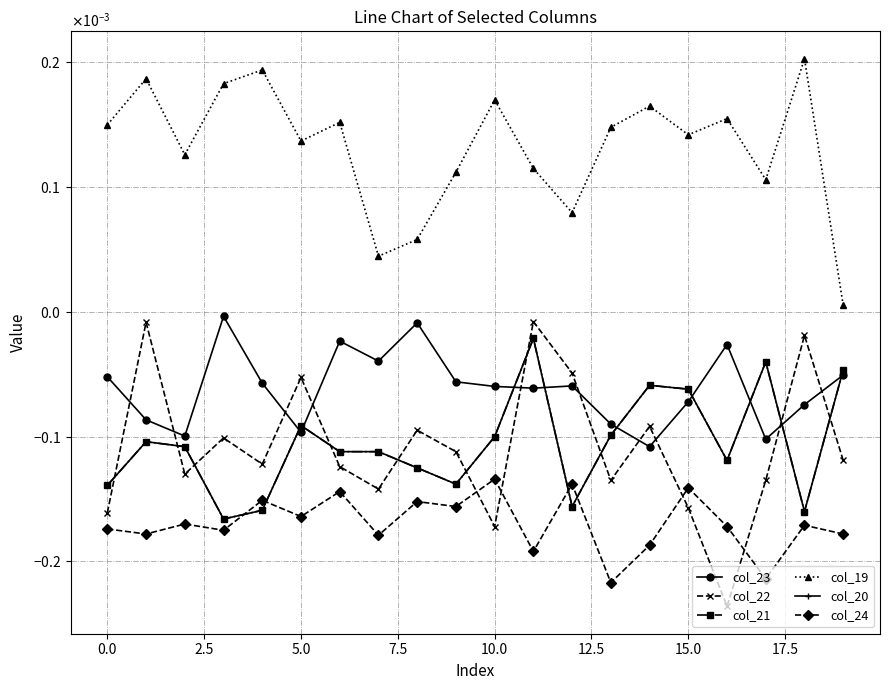

In col_23, how many points are higher than both neighbors (excluding endpoints)?

5